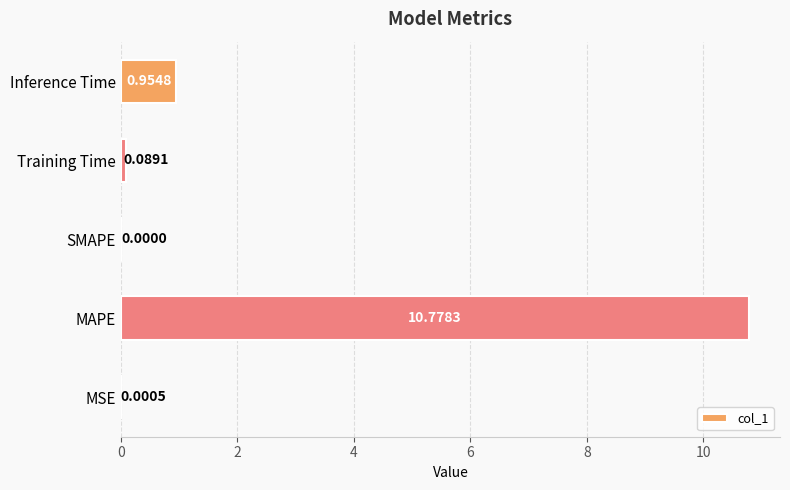

What is the maximum value shown in the chart?

10.8